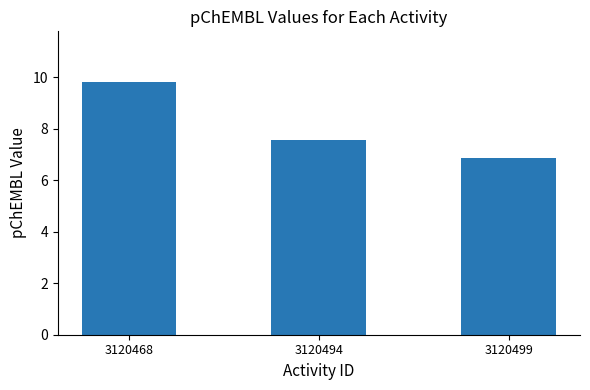

How many bars are there in total?

3